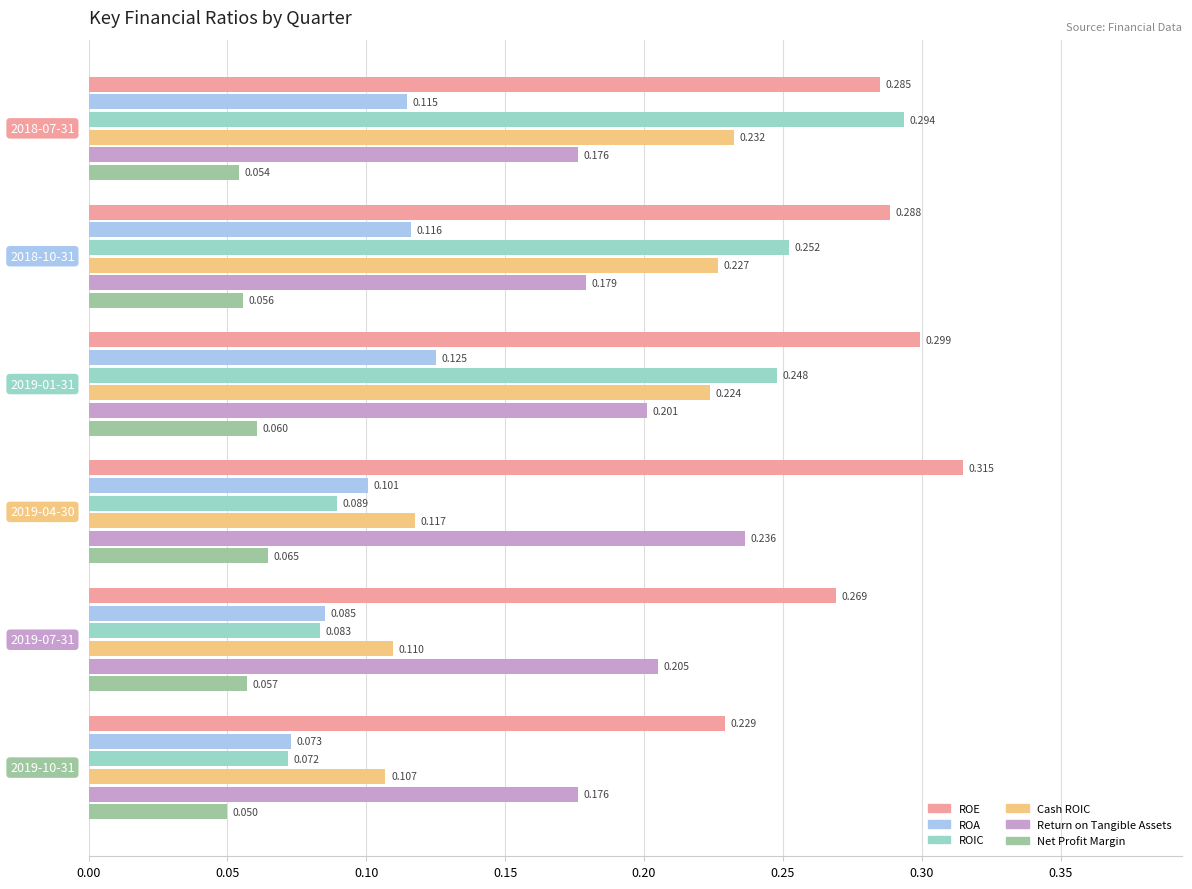

Which series has the widest spread of values?

ROIC